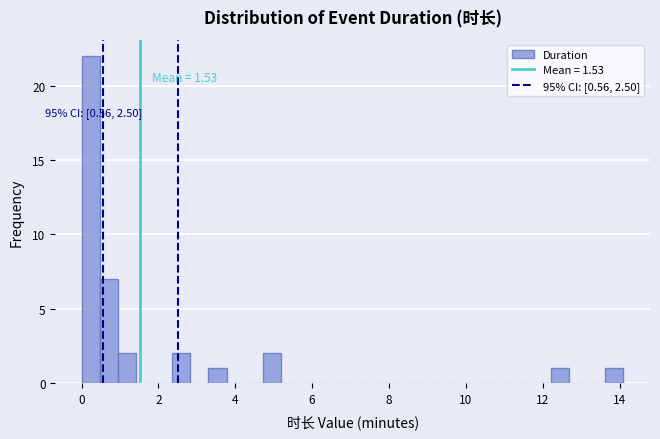

Read against the x-axis, roughly where is the centre of the tallest bar?

0.2